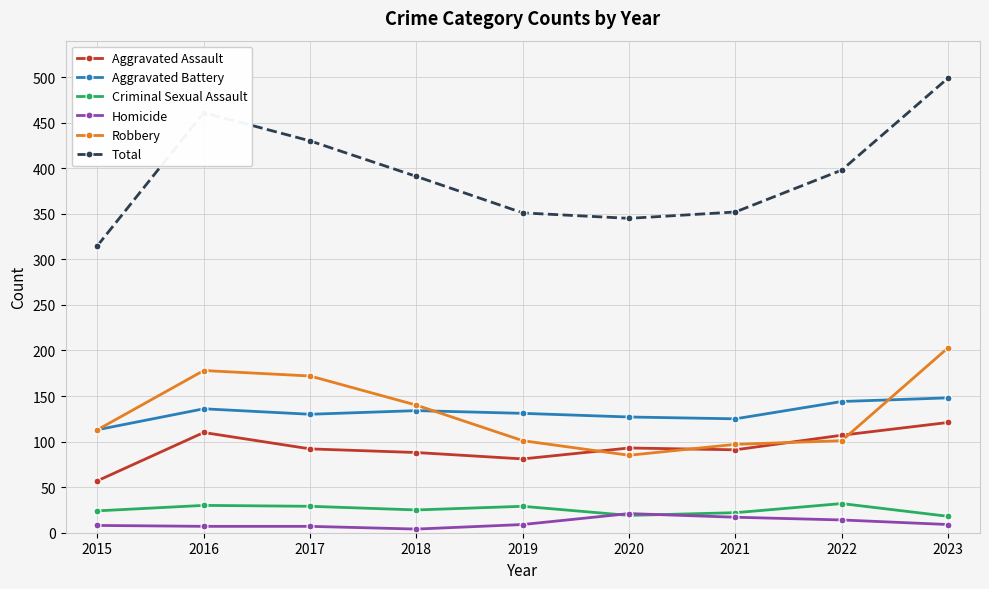

Is it true that Homicide equals 14 at 2022?

True